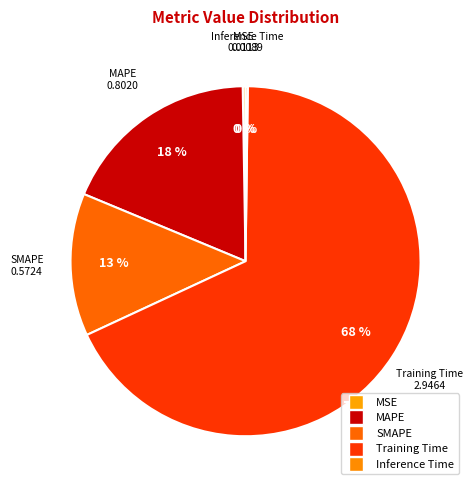

Is Training Time the majority of the pie?

Yes